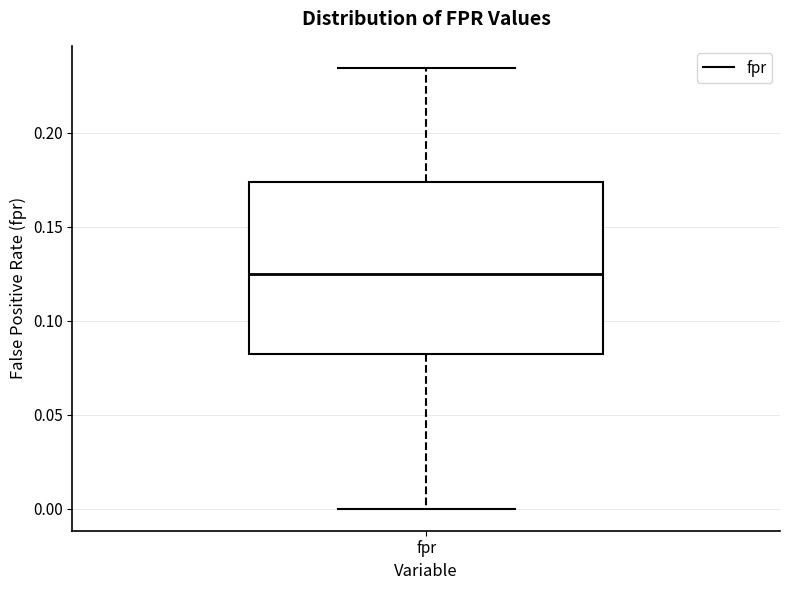

Where is the upper edge of the box for fpr on the y-axis? The values are not printed on the chart, so give them approximately, as read against the axis.

0.175